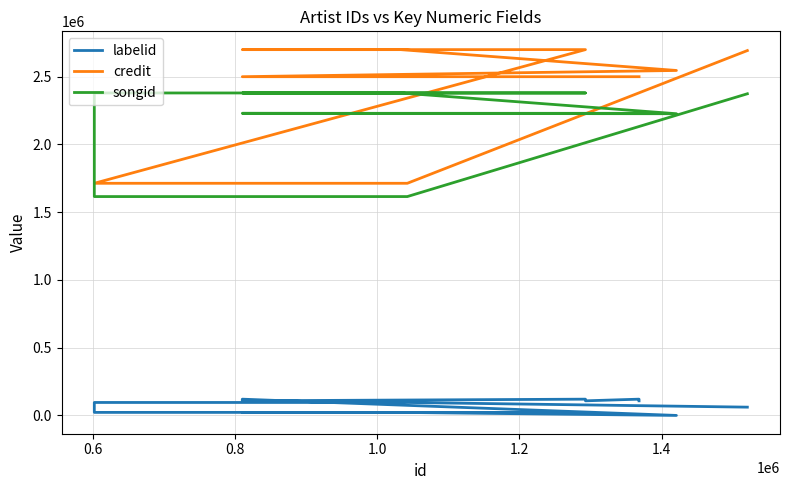

How many series are shown in this chart?

3